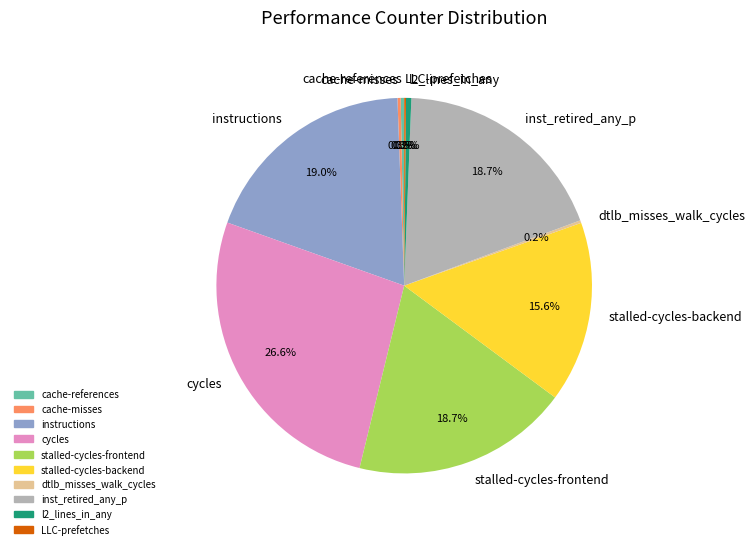

To the nearest percent, what is the difference between the cycles and instructions slice percentages?

8%